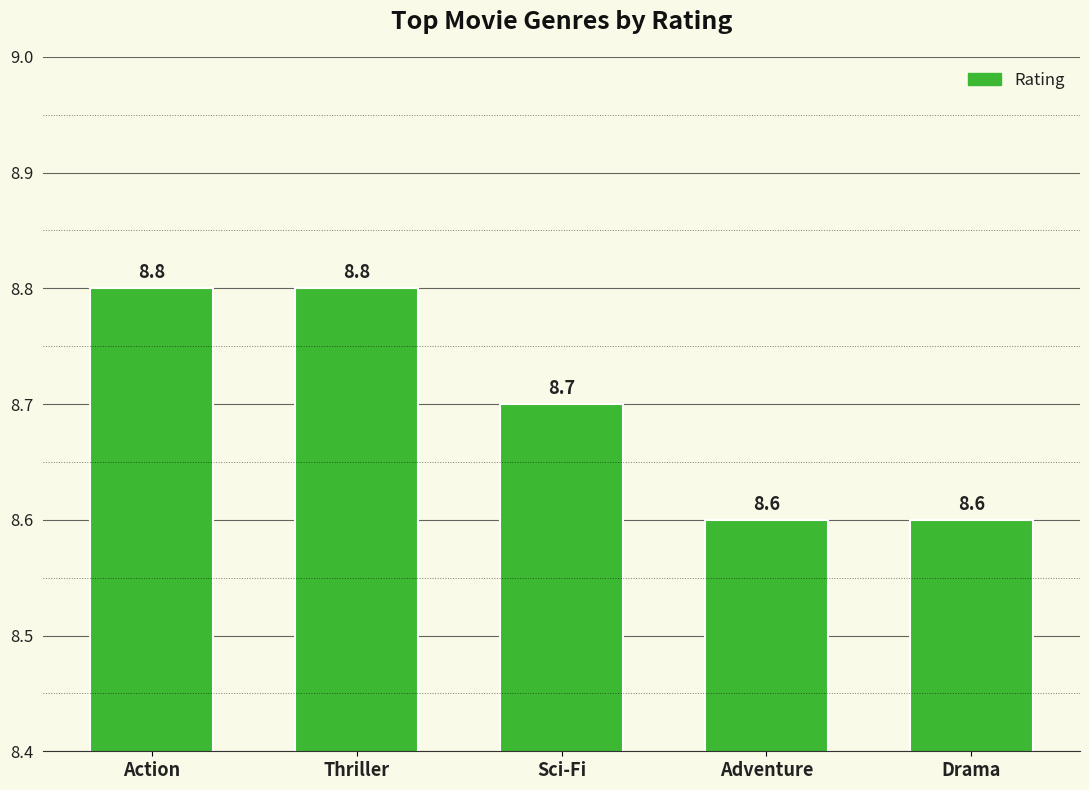

What is the value of the 4th bar from the left?

8.6